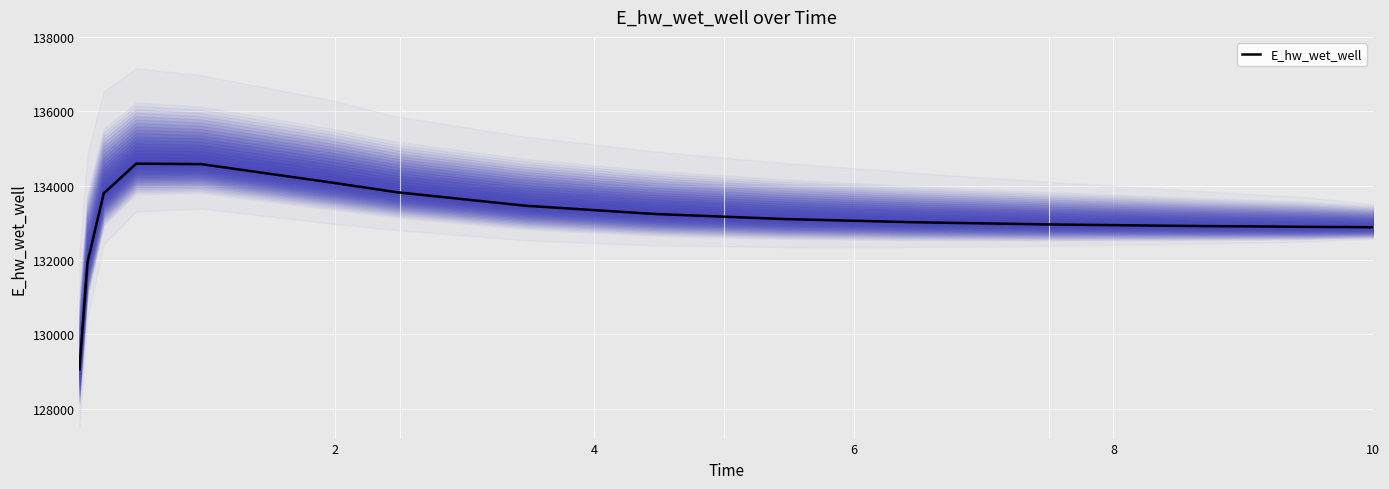

What is the highest value of the E_hw_wet_well series?

134592.0